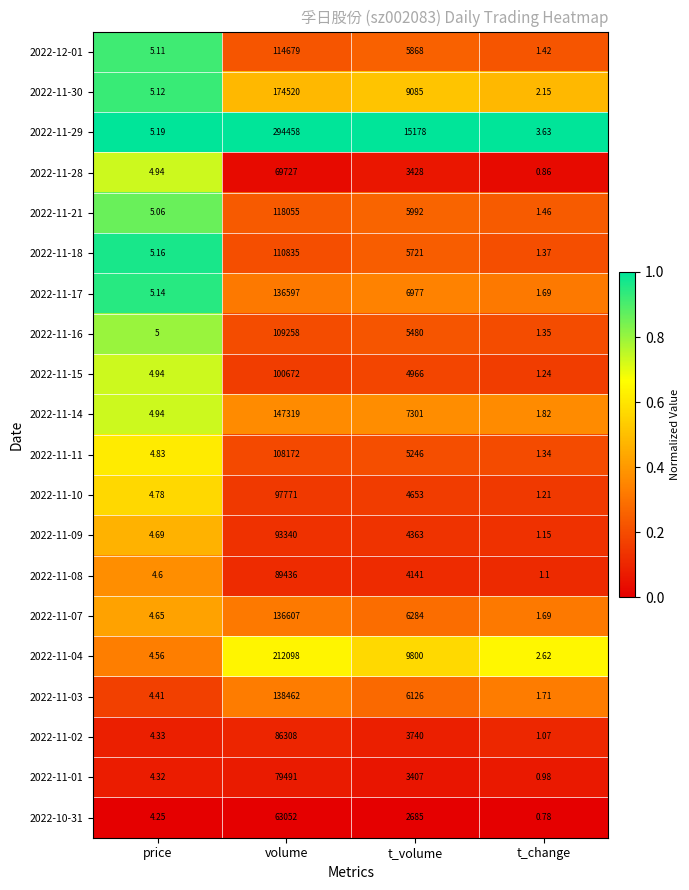

Which category has the lowest value across all series?

t_change